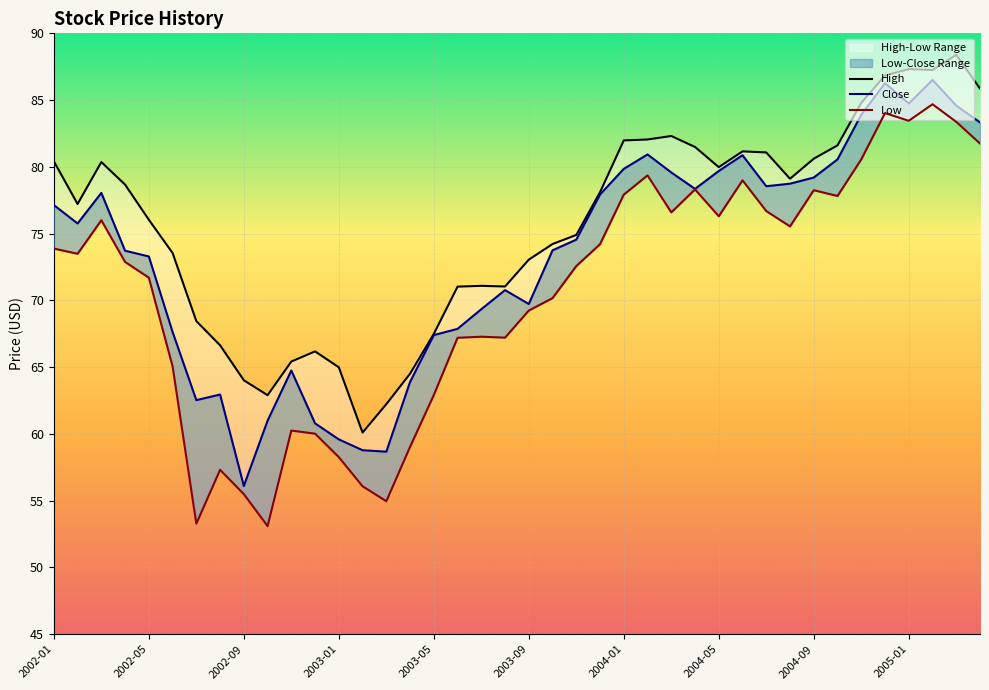

At which label is Close closest to 71?

19